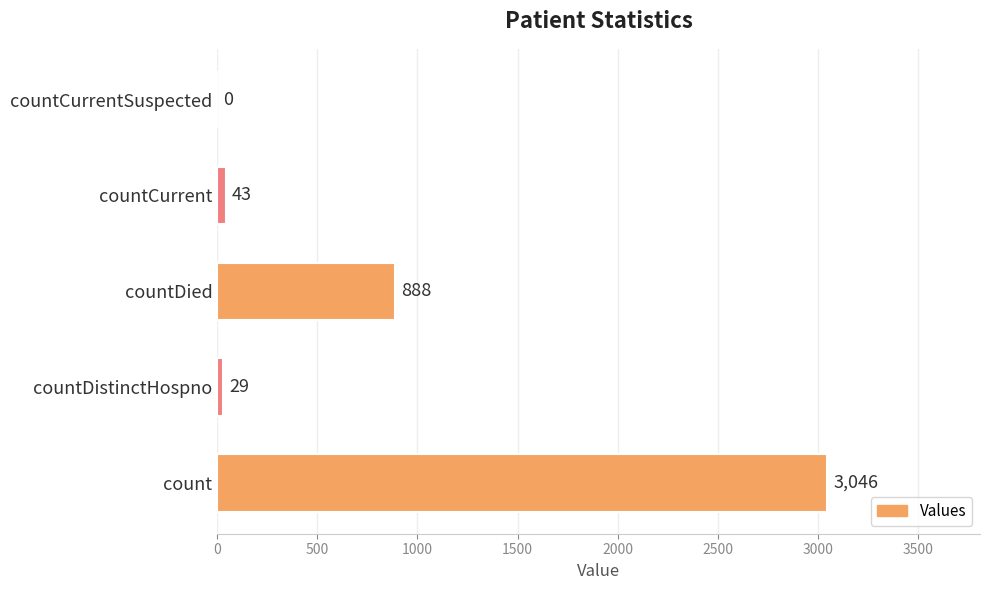

Is it true that the value at countDied is 1318?

False